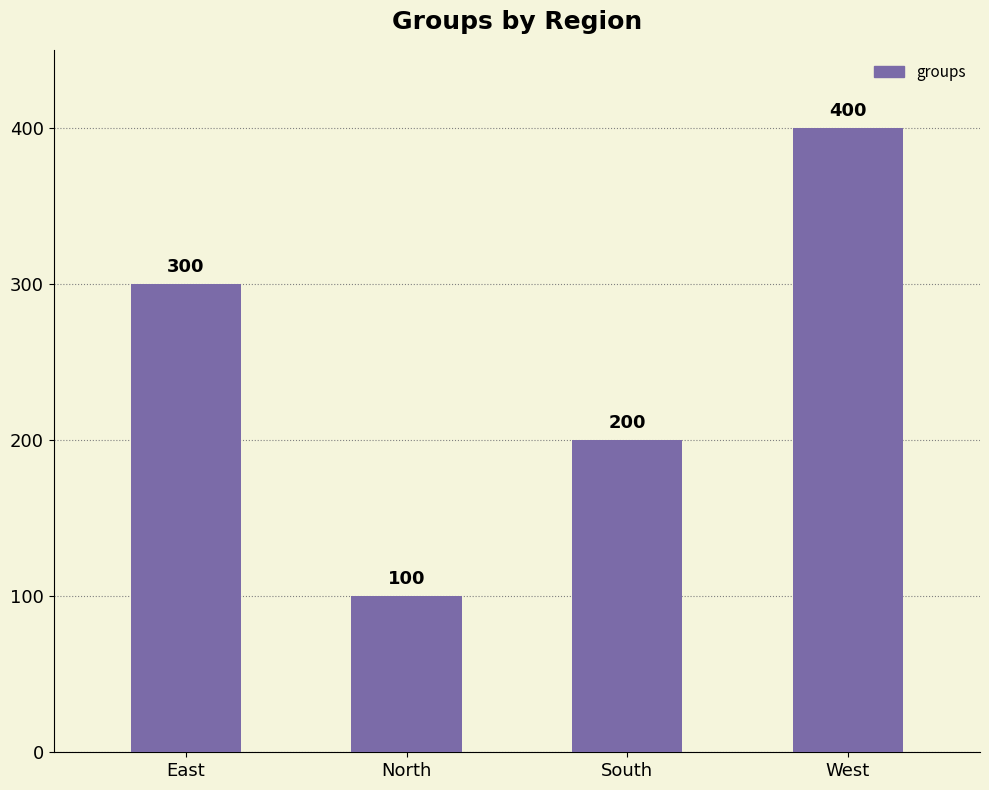

Are the bars horizontal?

No